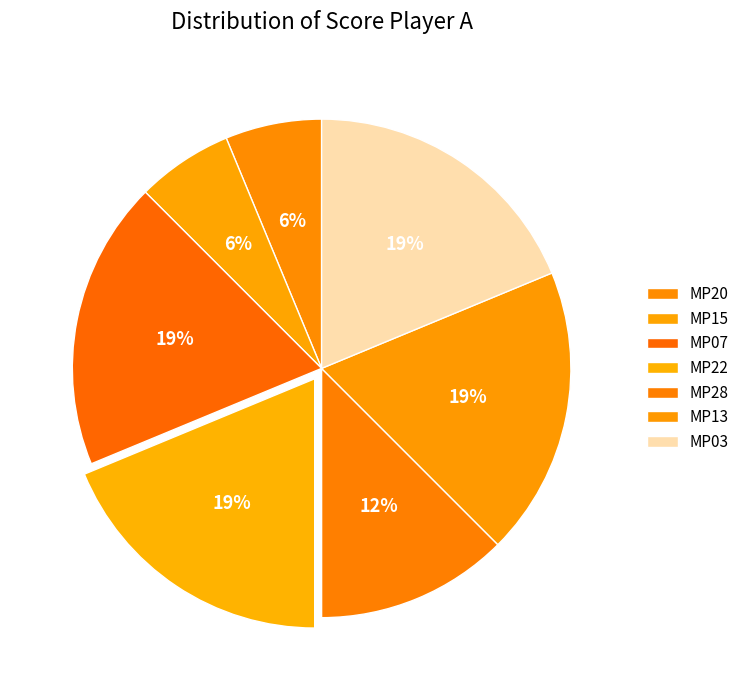

Which category has the biggest portion of the pie?

MP07